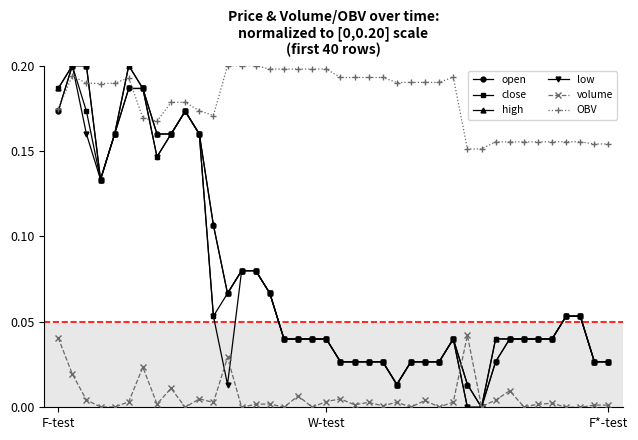

True or false: volume and OBV intersect in this chart.

False